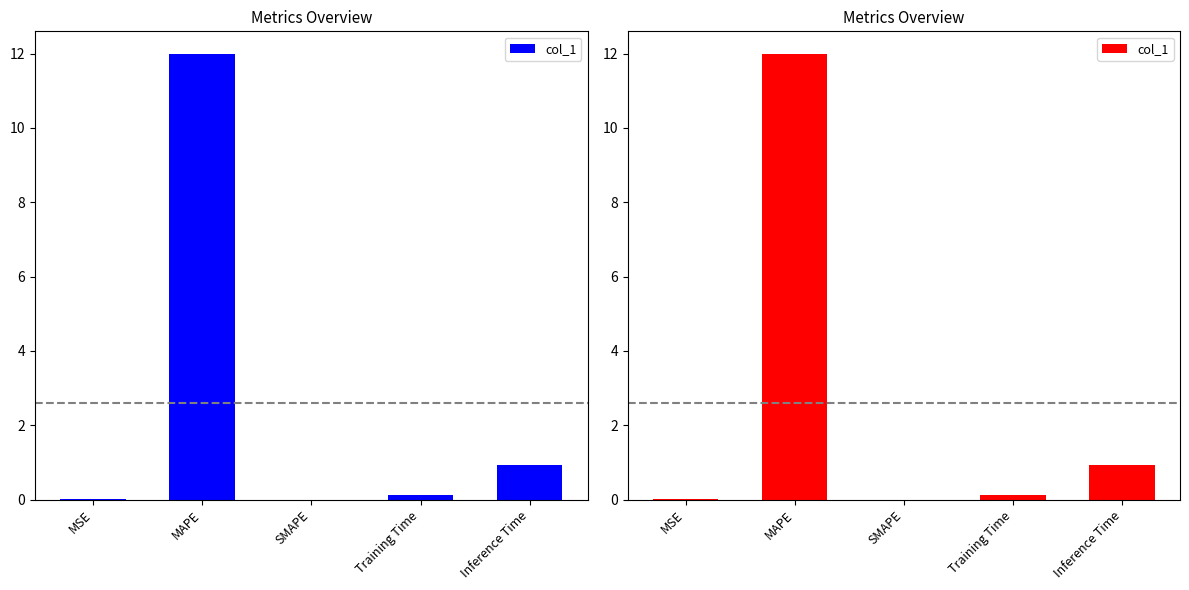

What value does the data have at MAPE?

12.0